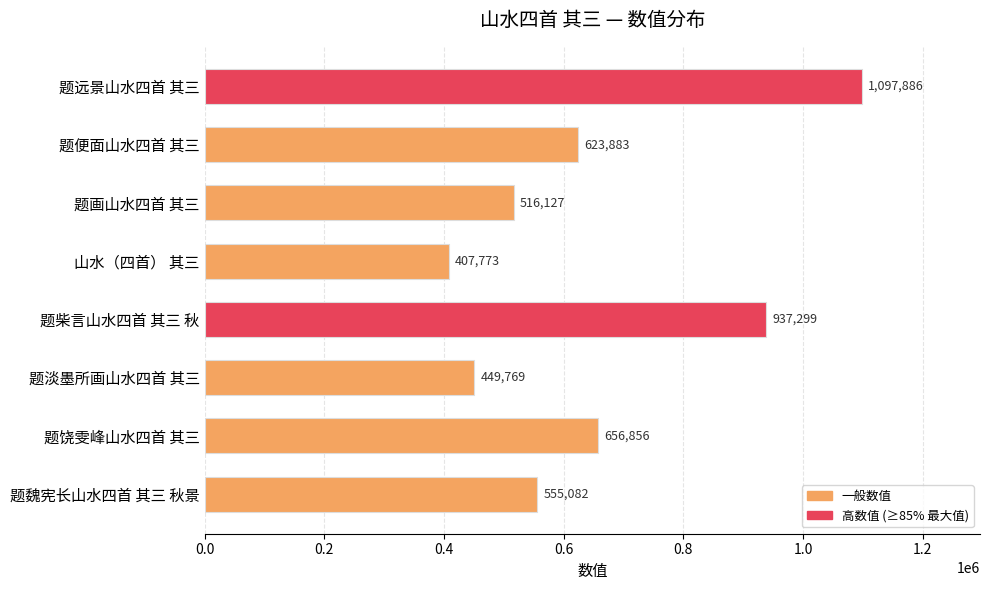

Which category has the lowest value across all series?

山水（四首） 其三